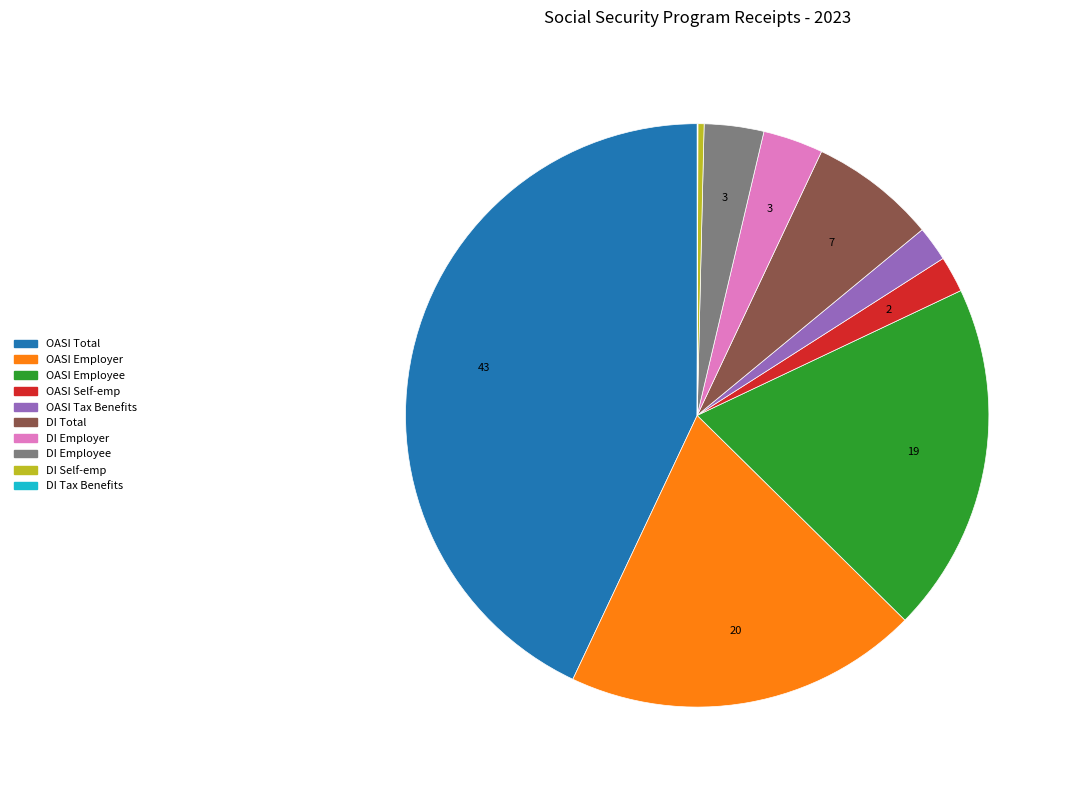

Is it true that DI Employee is 3% of the pie?

True